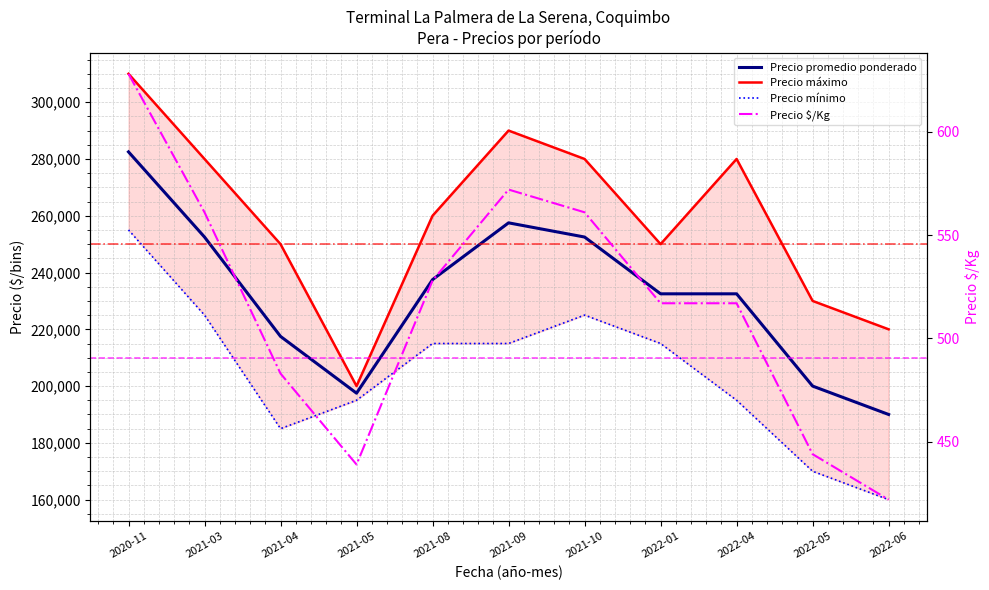

What is the label of the 7th point from the right?

2021-08